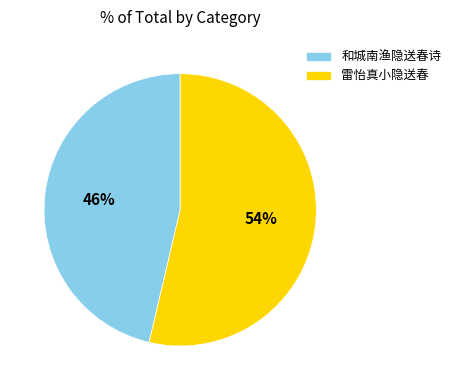

What percentage is the 和城南渔隐送春诗 slice, to the nearest percent?

46%